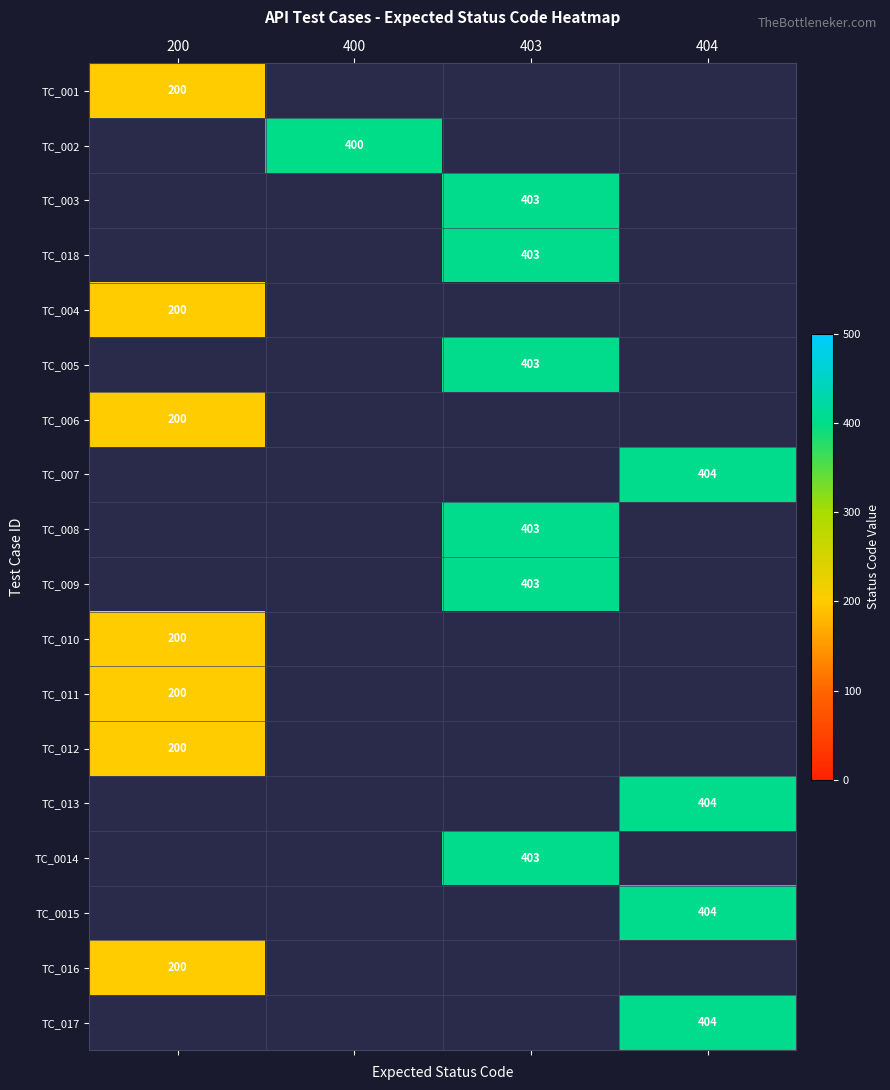

The TC_008 series shows 403 at 403. True or false?

True